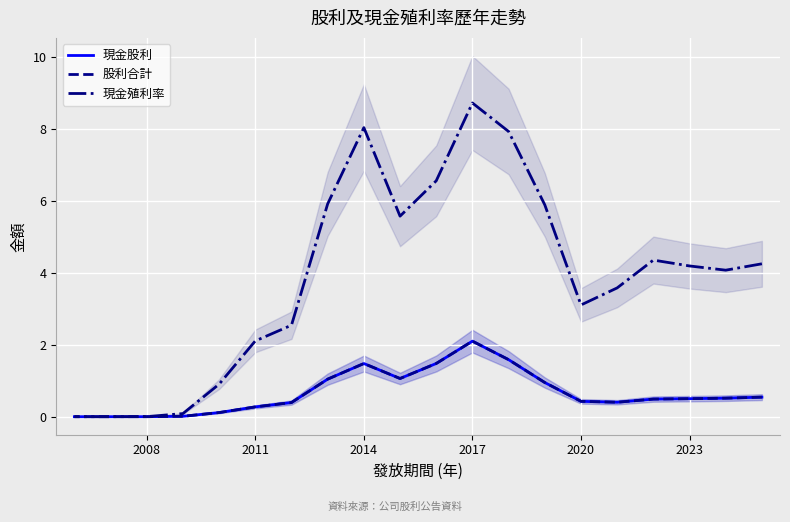

List the series in order of their peak value, highest first.

現金殖利率, 現金股利, 股利合計